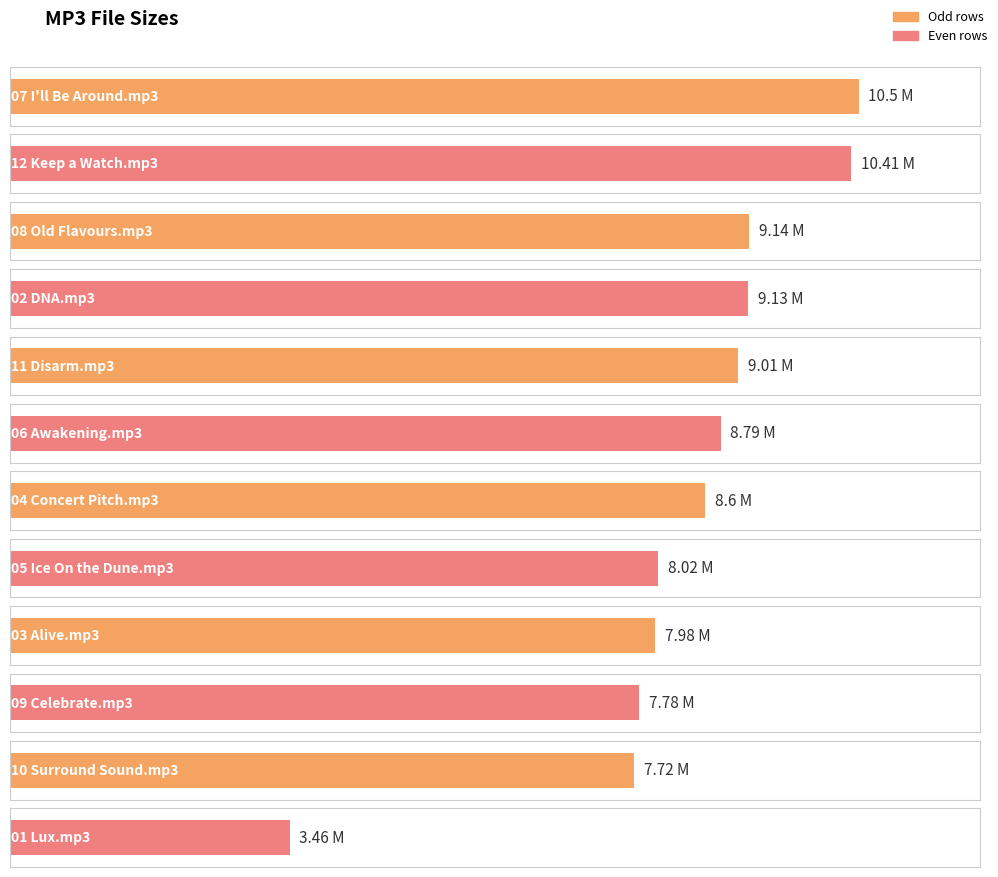

What is the value of the 9th bar from the left?

8.0